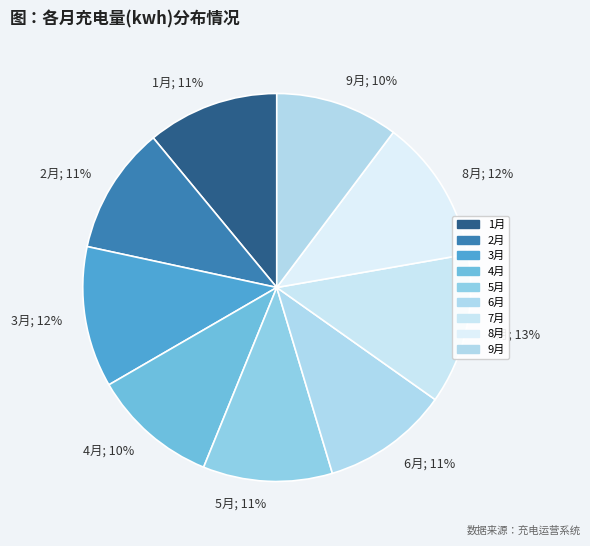

To the nearest percent, what is the average slice percentage?

11%